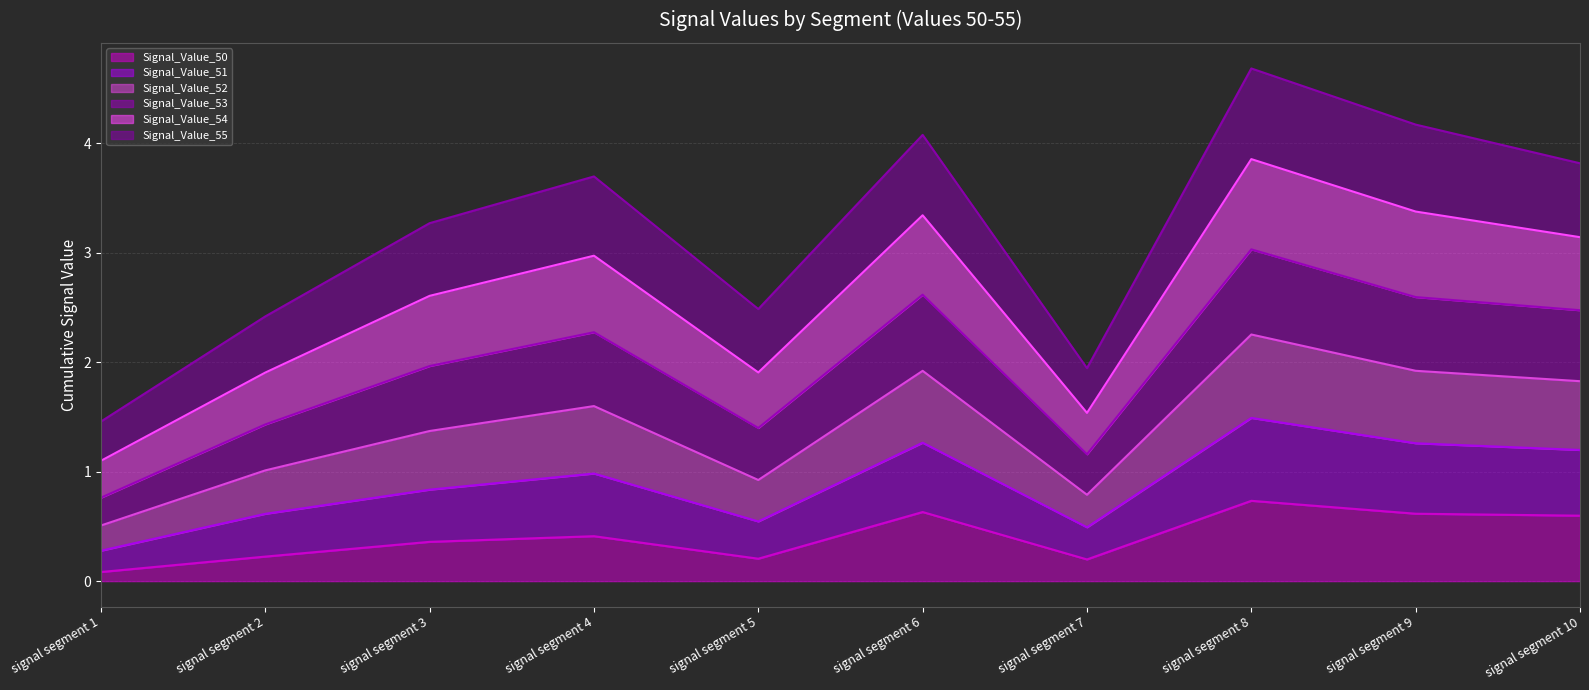

What is the average value of the Signal_Value_52 line series?

1.4